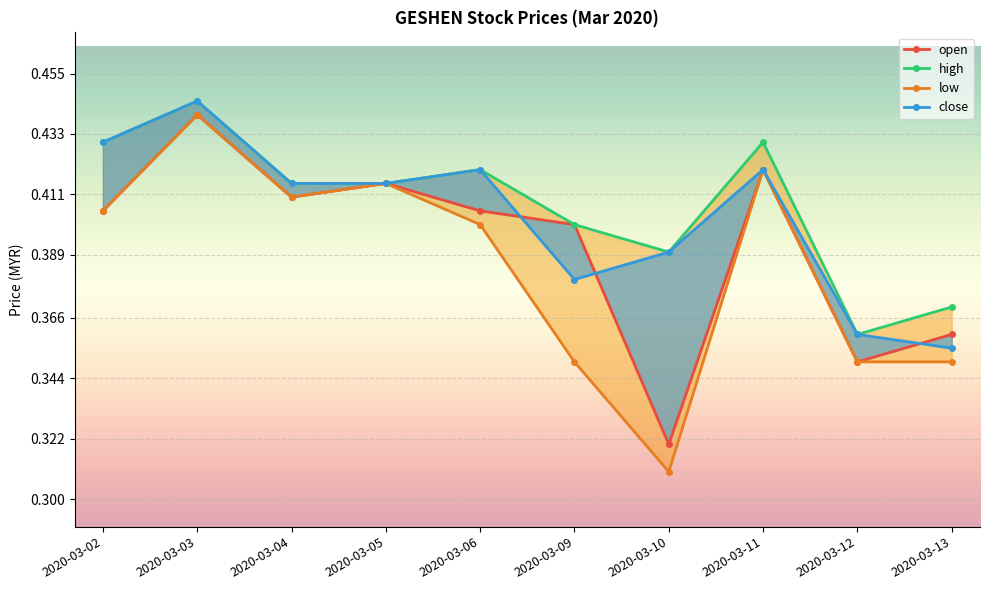

The value of high at 2020-03-13 is 0.4. True or false?

True